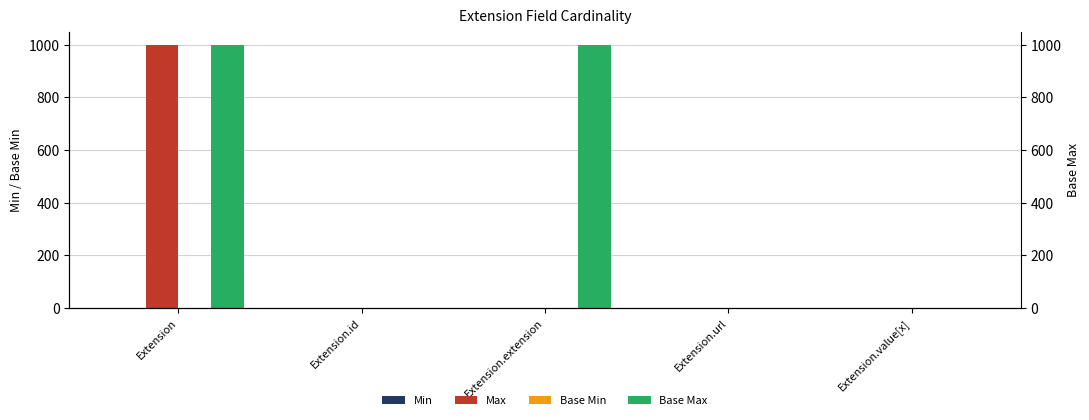

At which label is Base Max closest to 500?

Extension